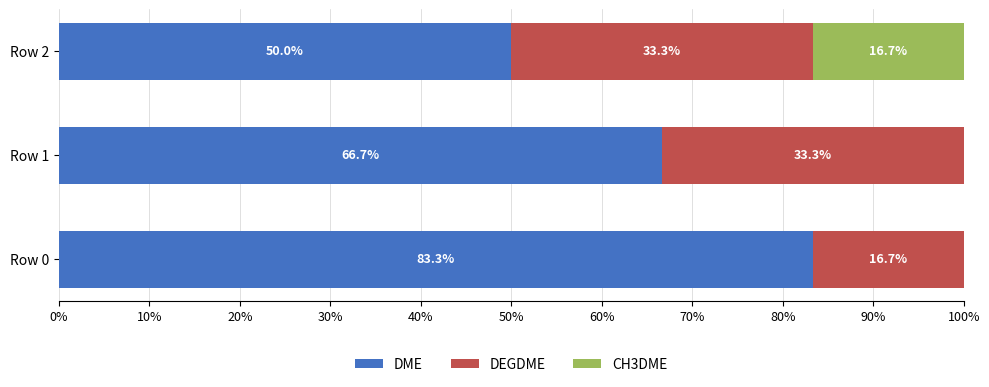

How many data points does each series have?

3